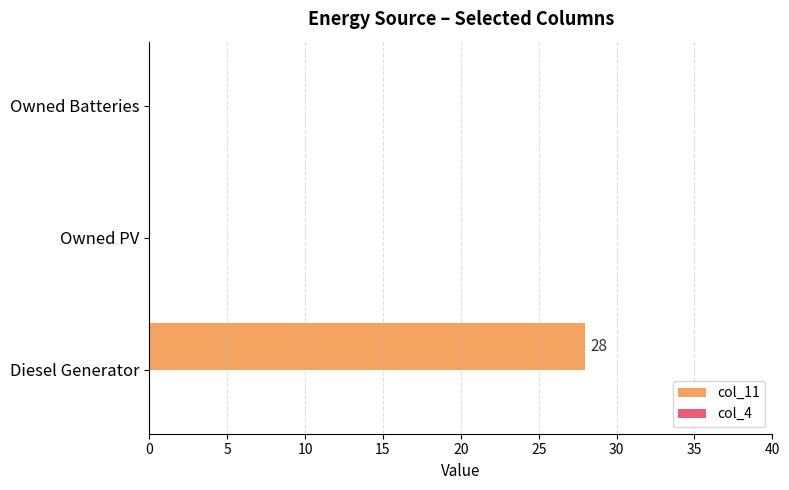

Is it true that the value at Owned Batteries is 0?

True